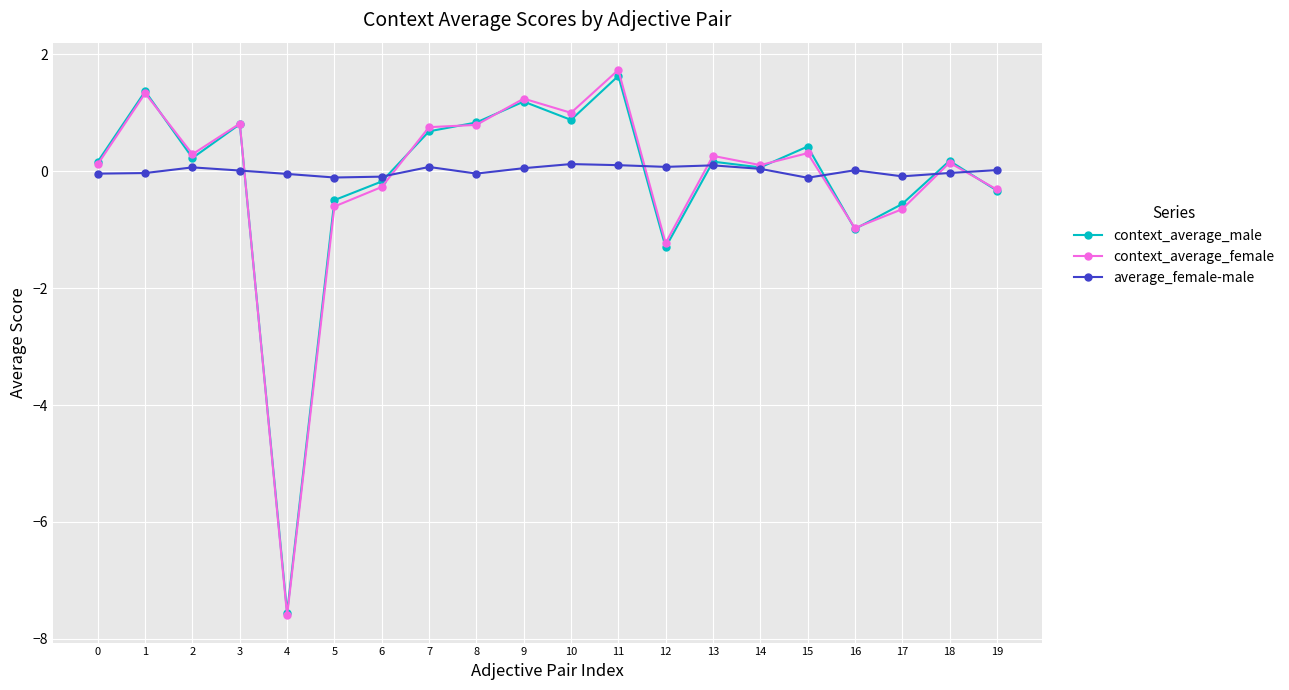

The context_average_female series shows 0.3 at 2. True or false?

True